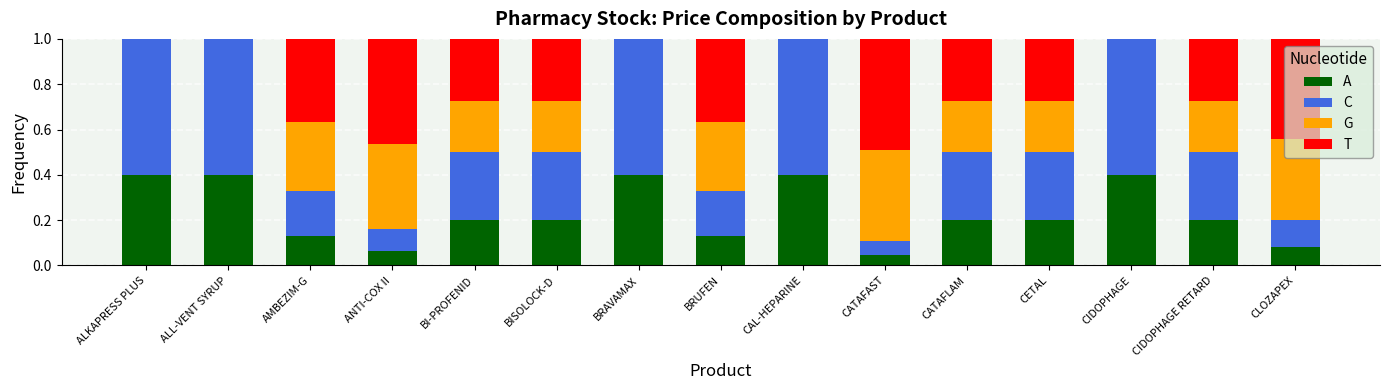

What is the total value across all series at AMBEZIM-G?

1.0